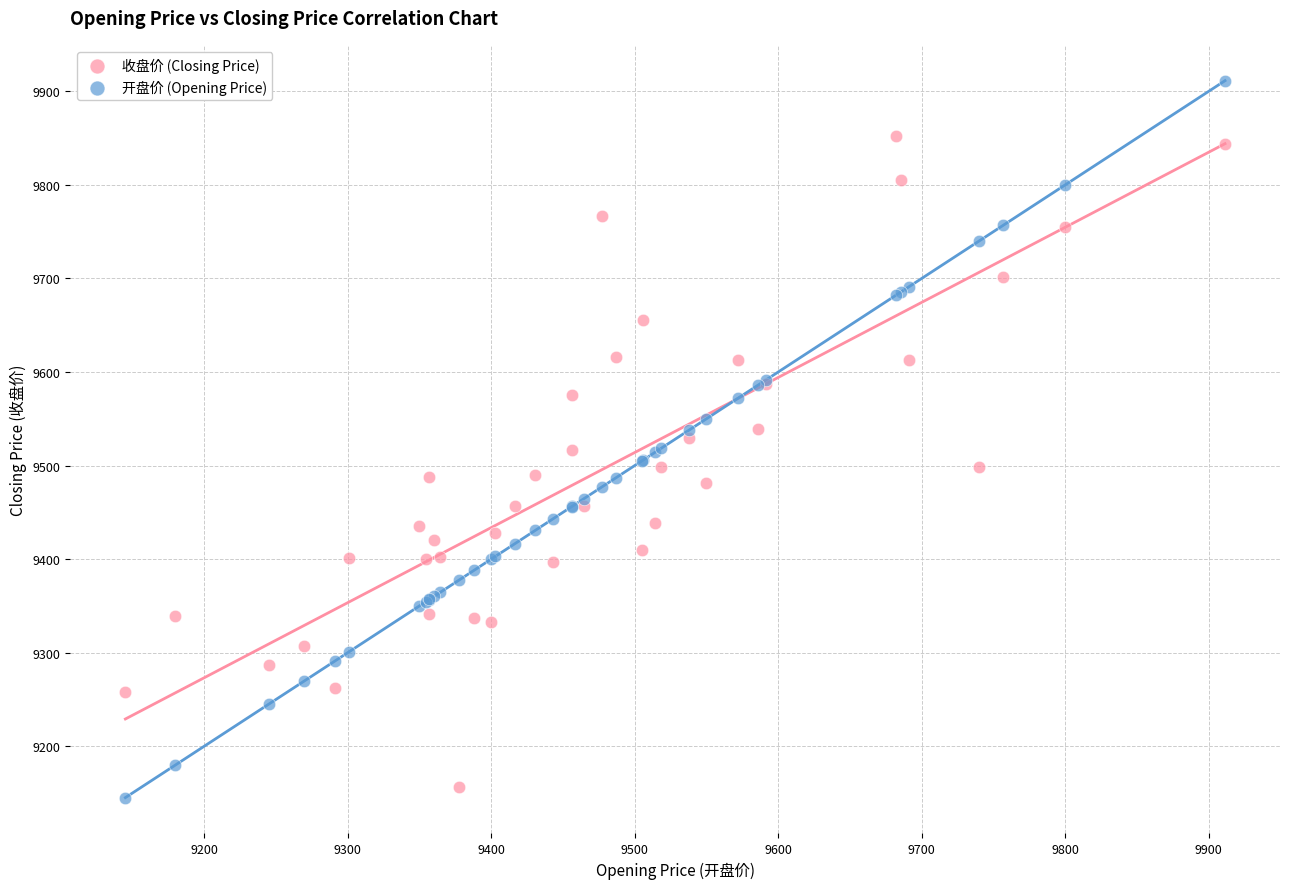

What is the X range (max minus min) for the scatter plot?

766.1